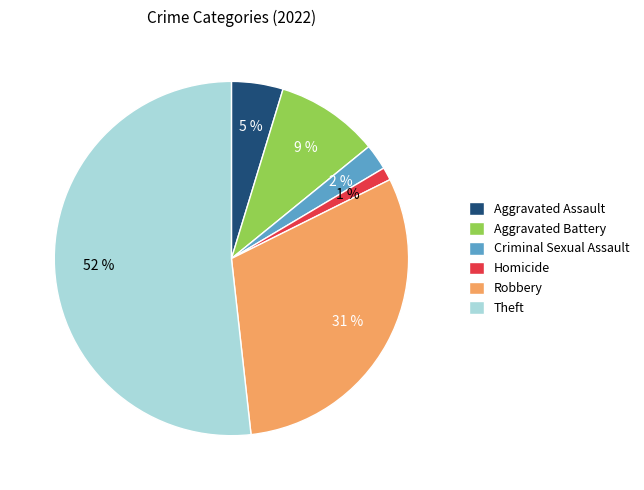

What is the smallest slice in the pie chart?

Homicide